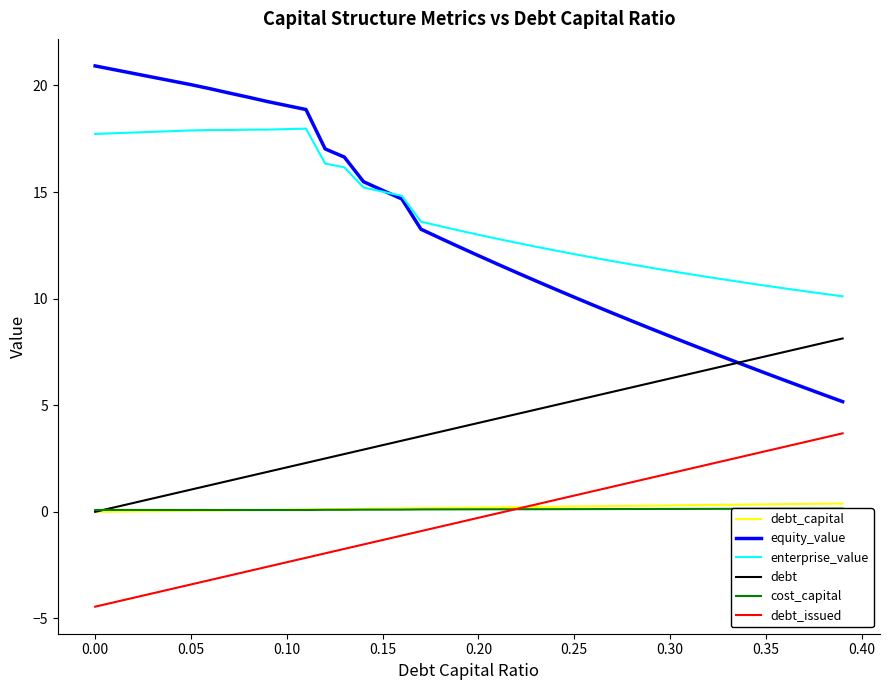

How many values in the debt_capital series exceed 0?

39